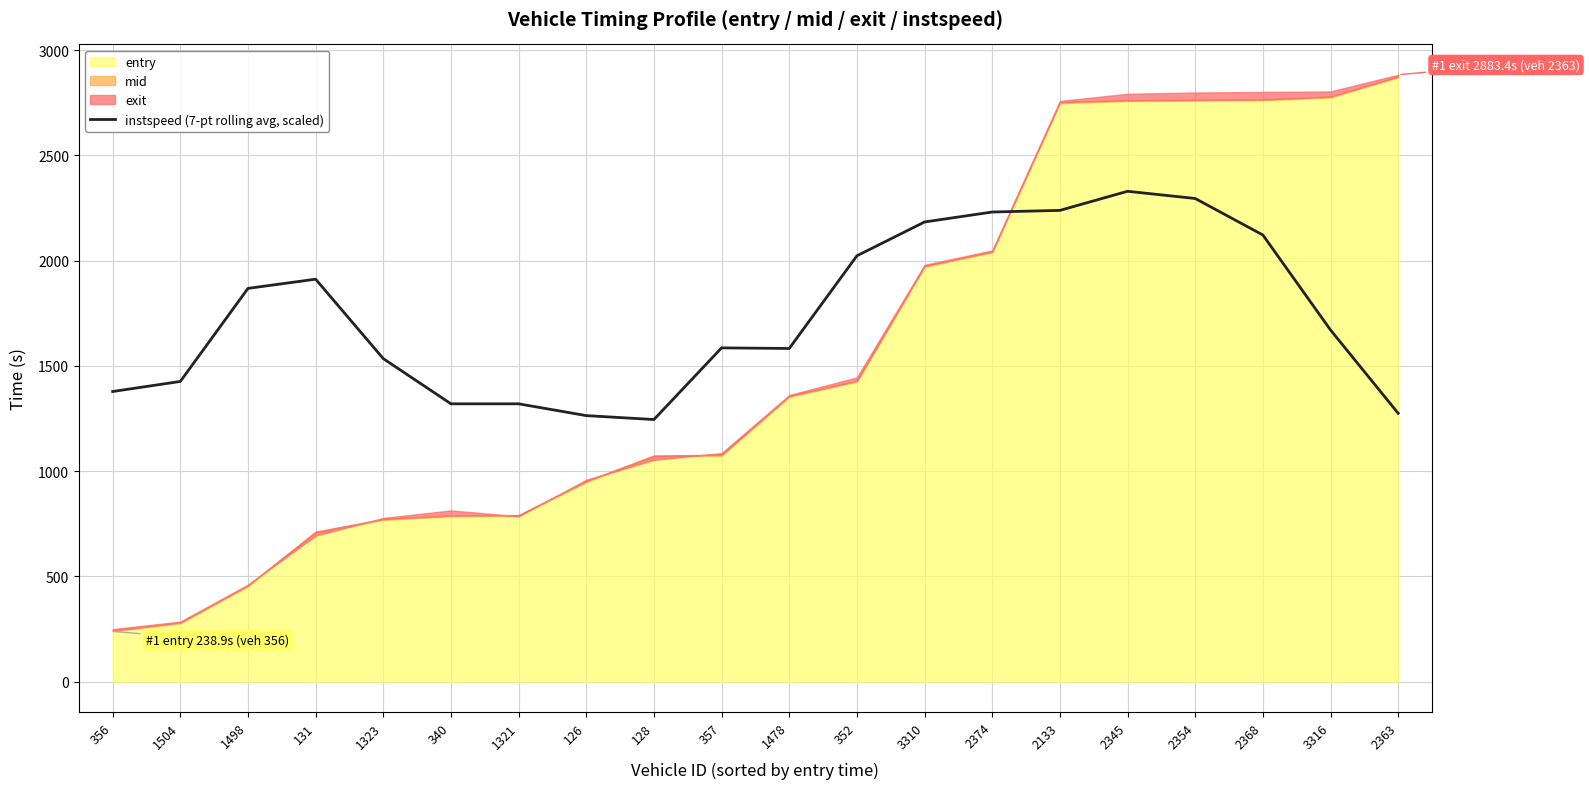

How many lines are shown in the chart?

1